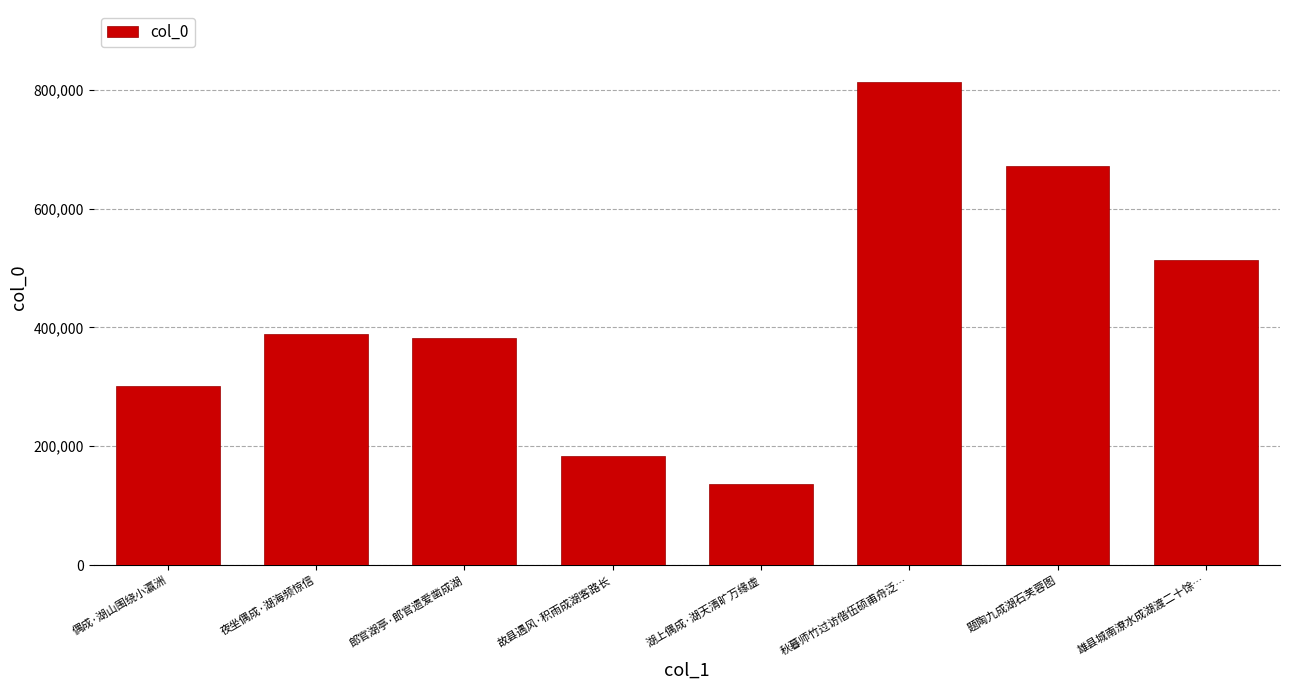

What is the value of the 6th bar from the left?

812433